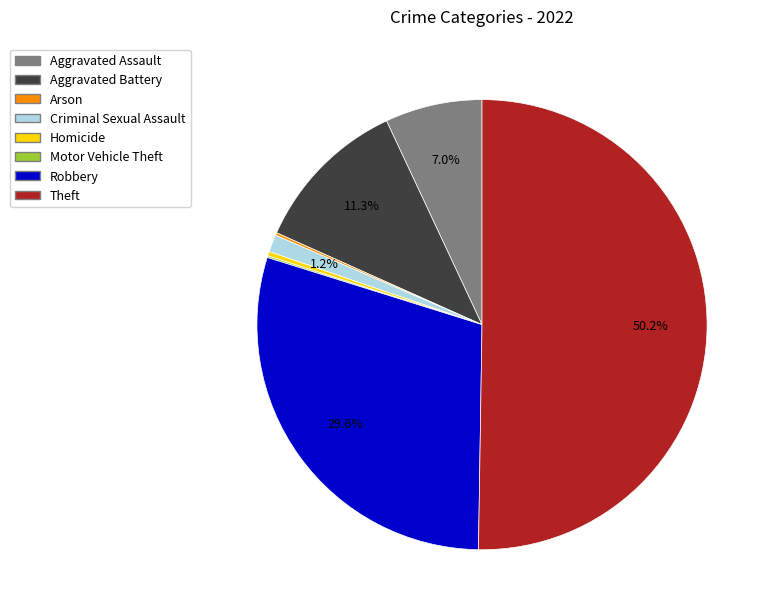

To the nearest percent, what portion does Theft represent?

50%